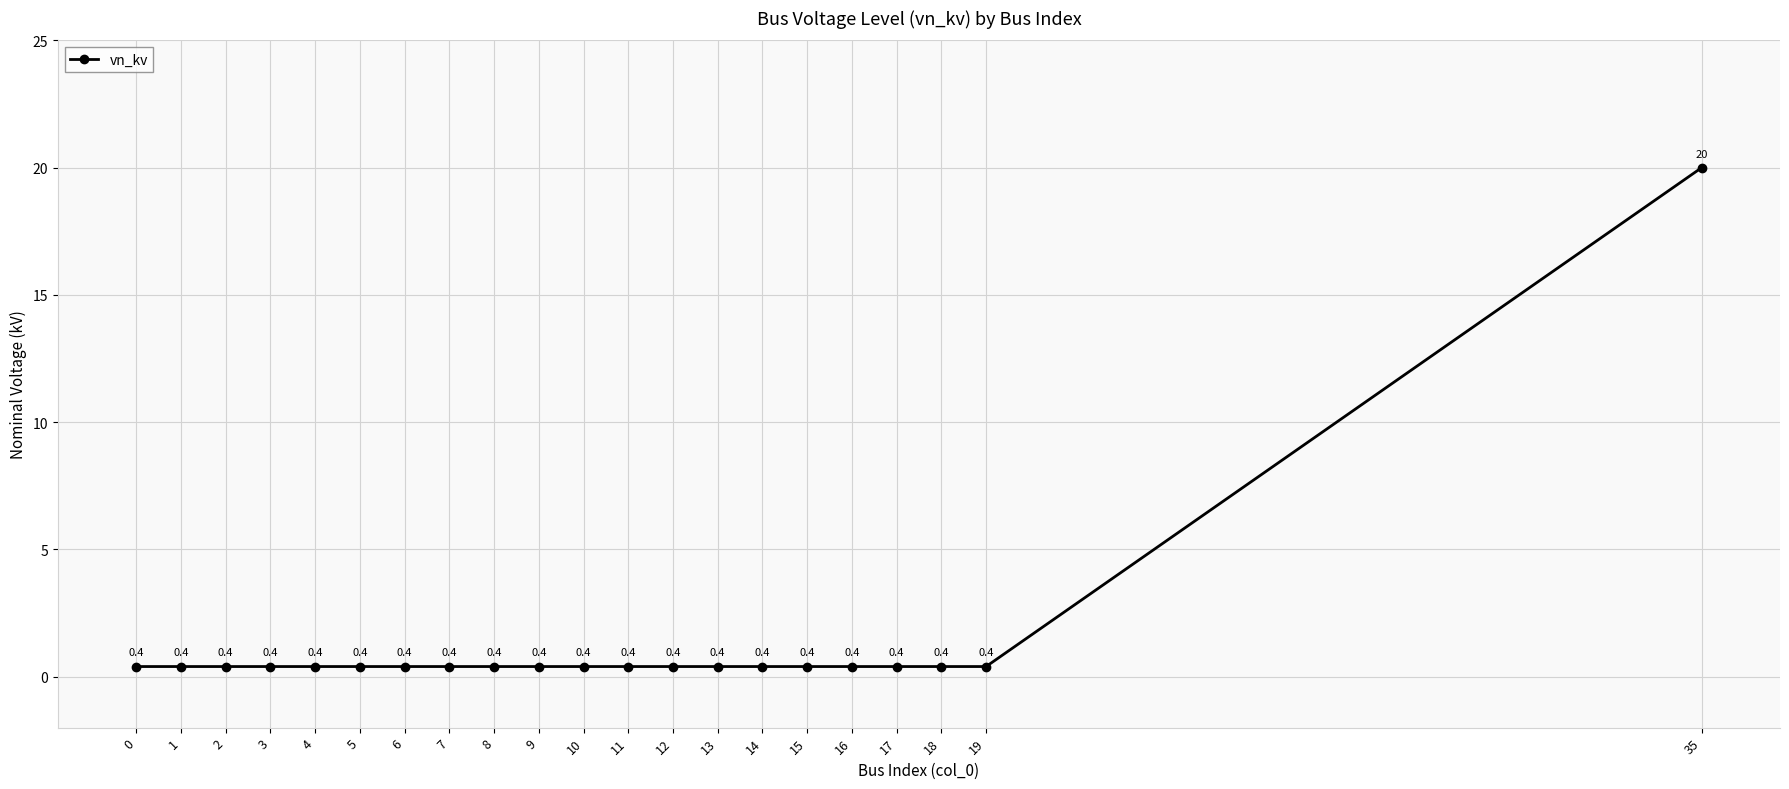

What is the average value?

1.3